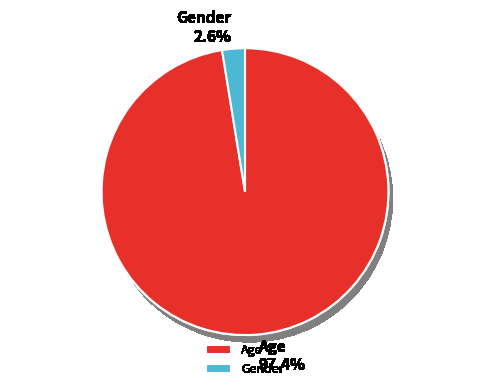

What is the ratio of the value at Age to the value at Gender?

38.0